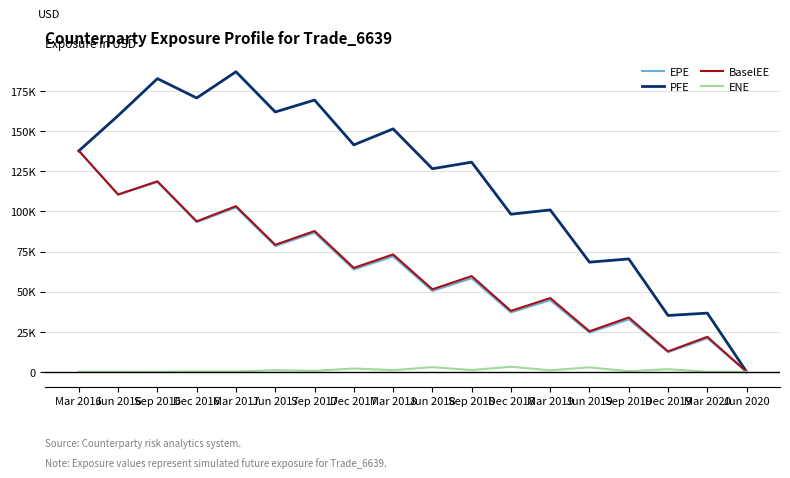

Does the chart display data point markers on the line(s)?

No